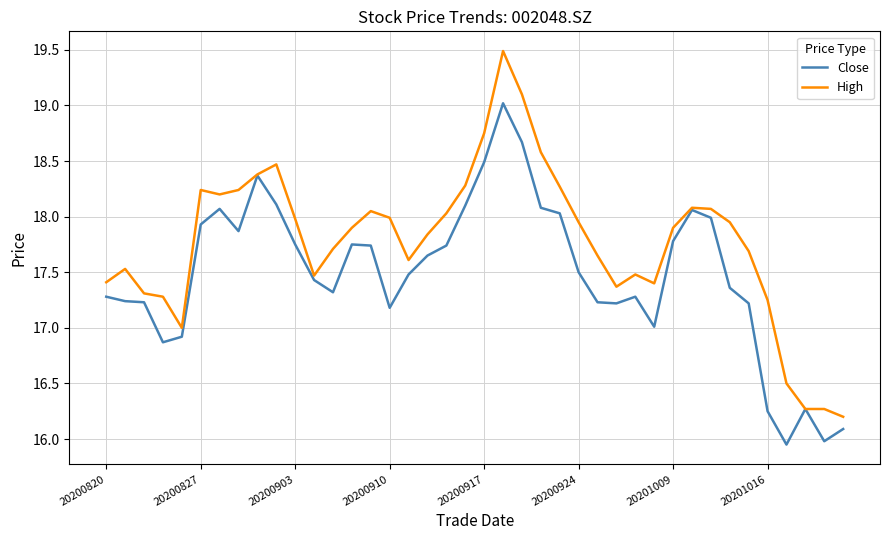

What is the maximum value for Close?

19.0